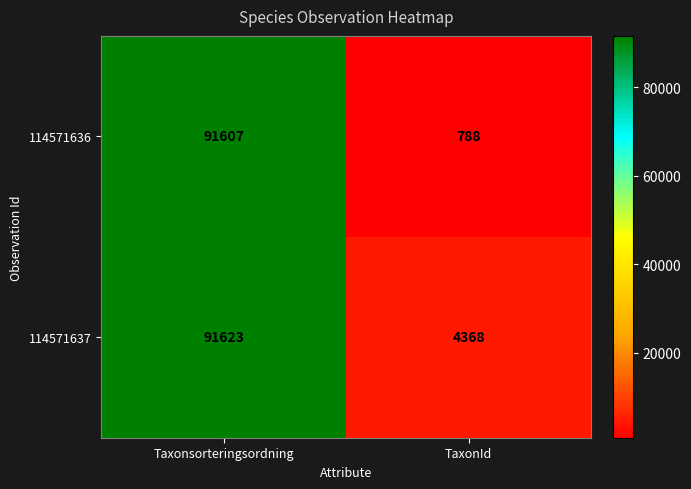

What is the minimum value shown in the chart?

788